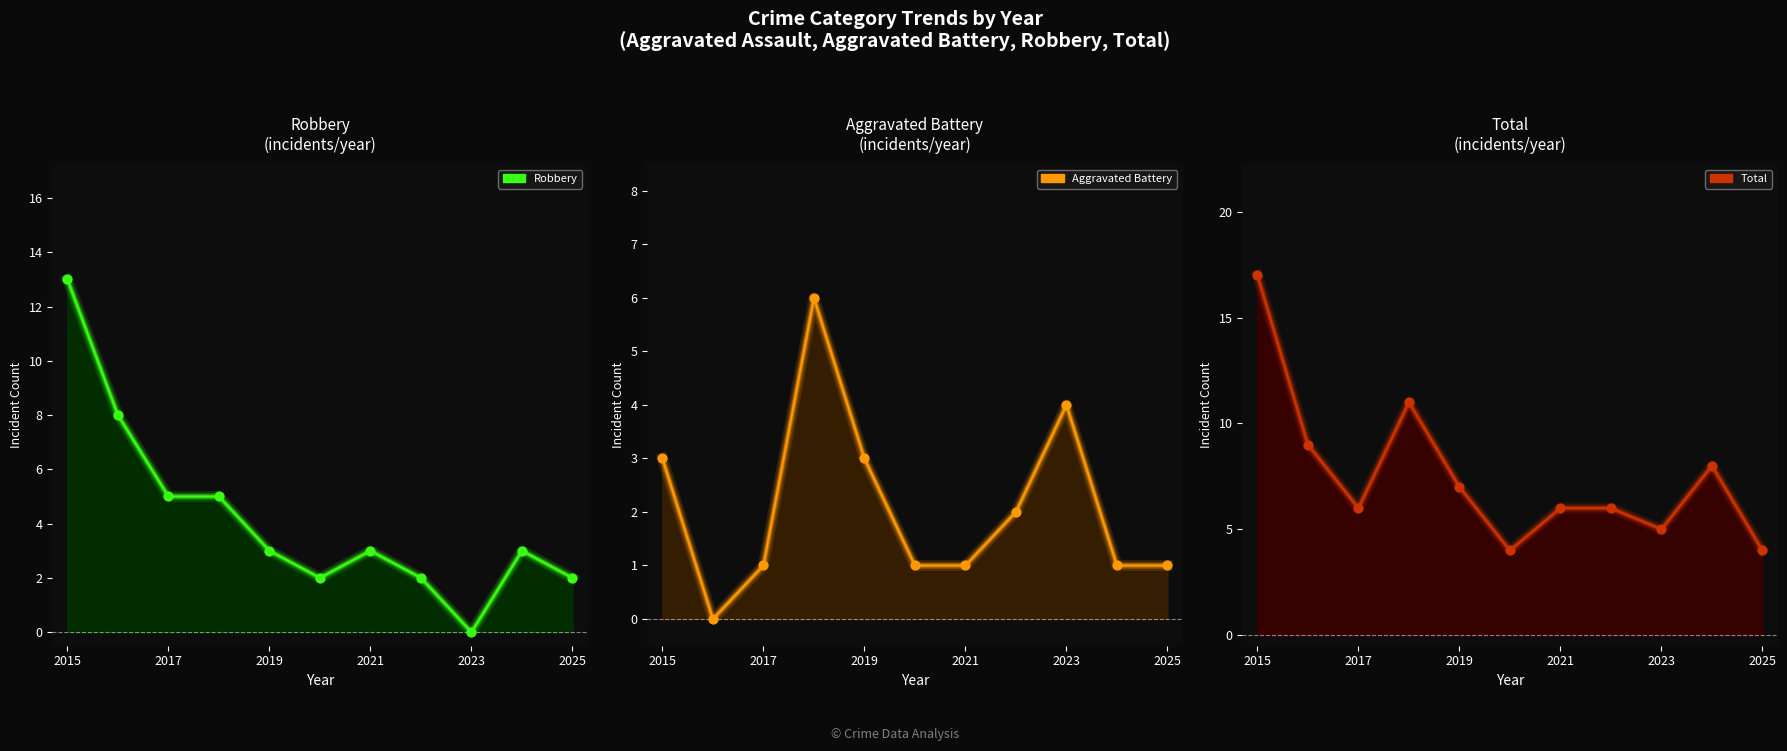

Which series has the largest Y range (max minus min)?

Robbery